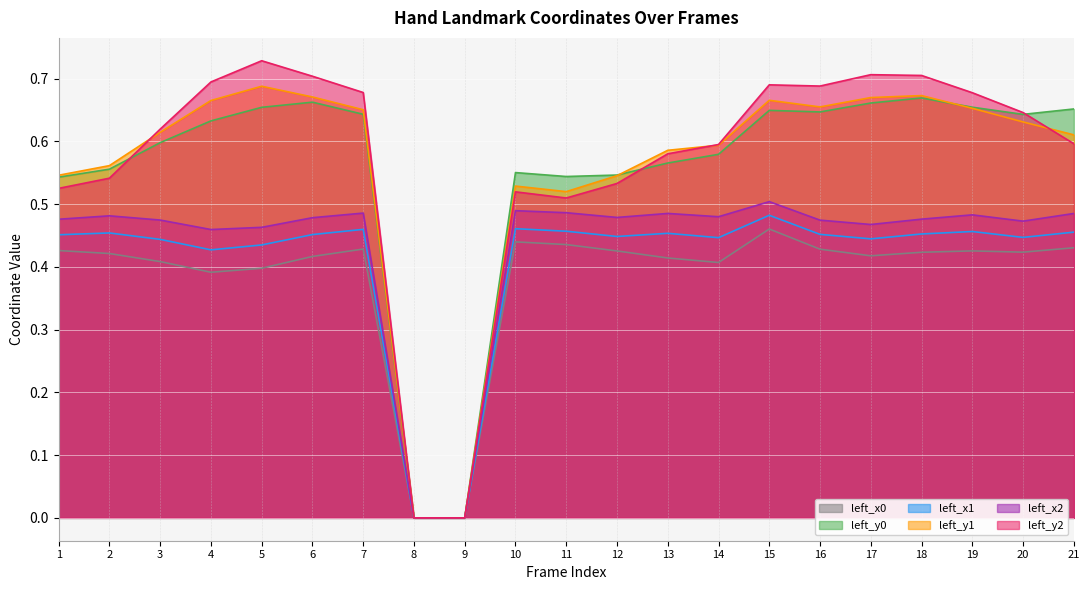

Which label corresponds to the smallest value in the chart?

8